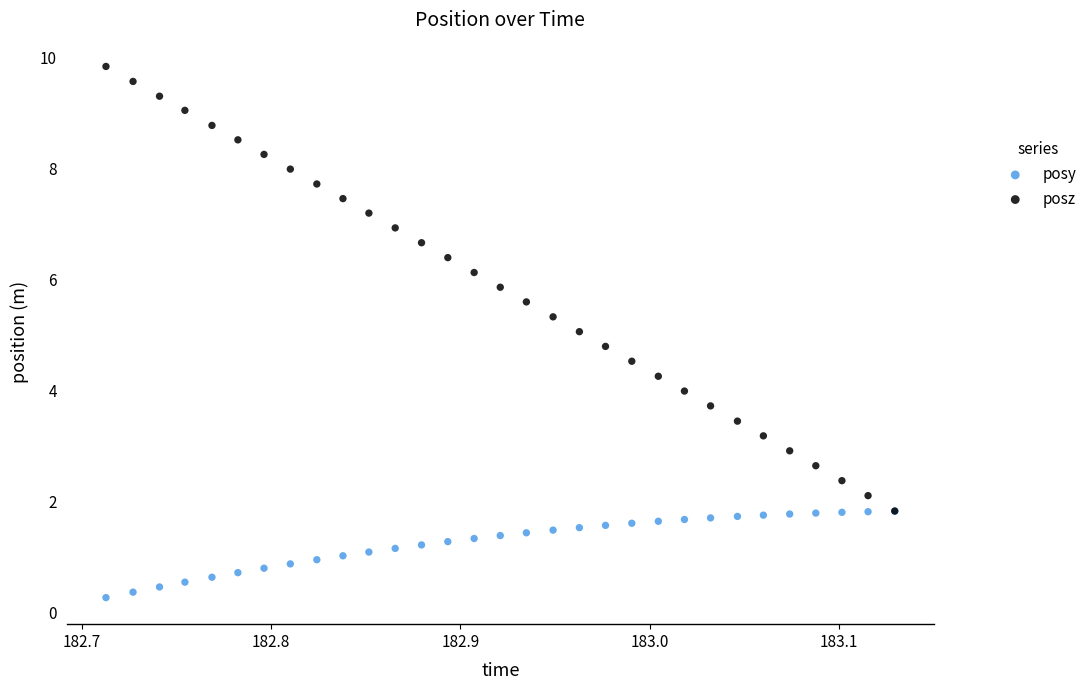

Which series contains the lowest Y value?

posy